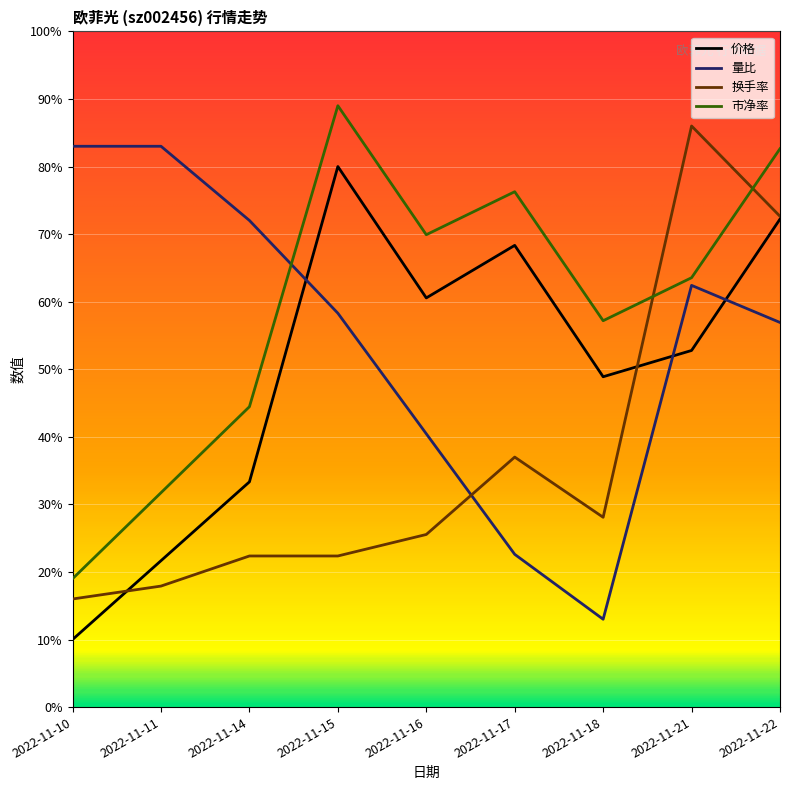

True or false: 市净率 and 换手率 cross at least once.

True